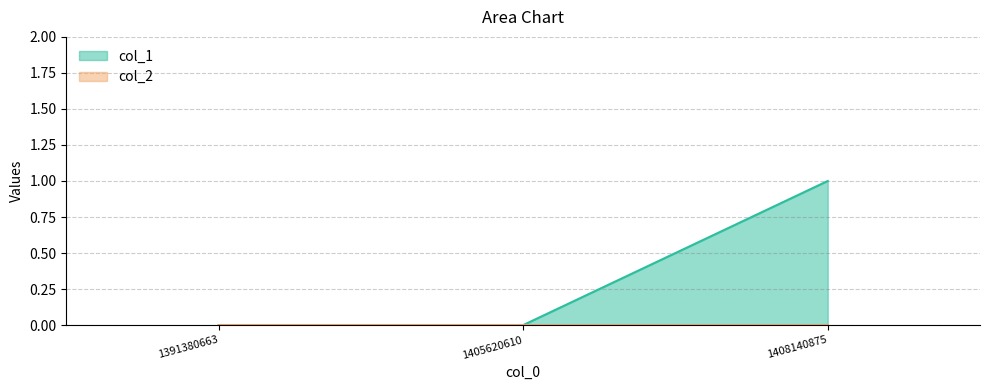

The value at 1391380663 is 0. True or false?

False